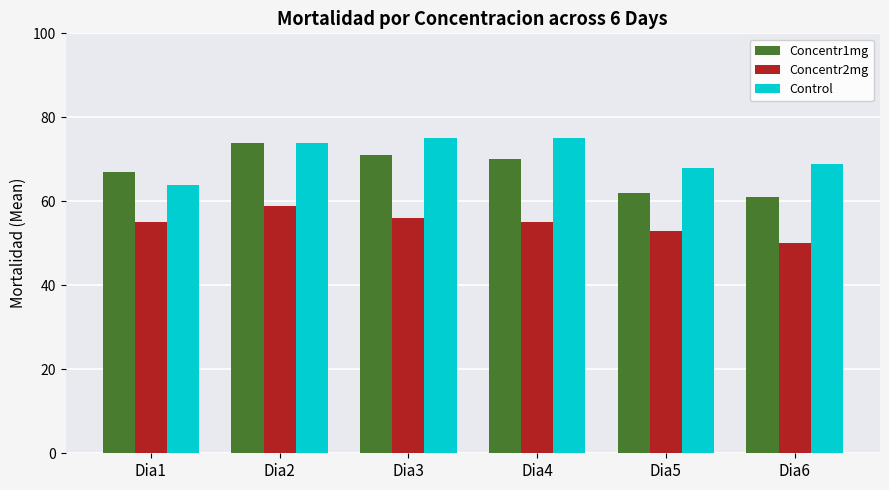

The Control series shows 75 at Dia3. True or false?

True